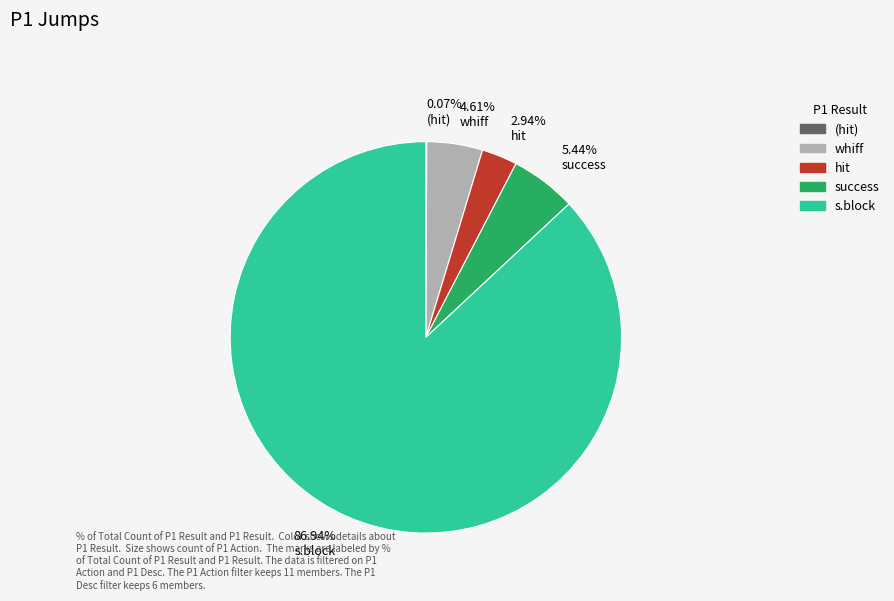

Which has a higher value, success or s.block?

s.block